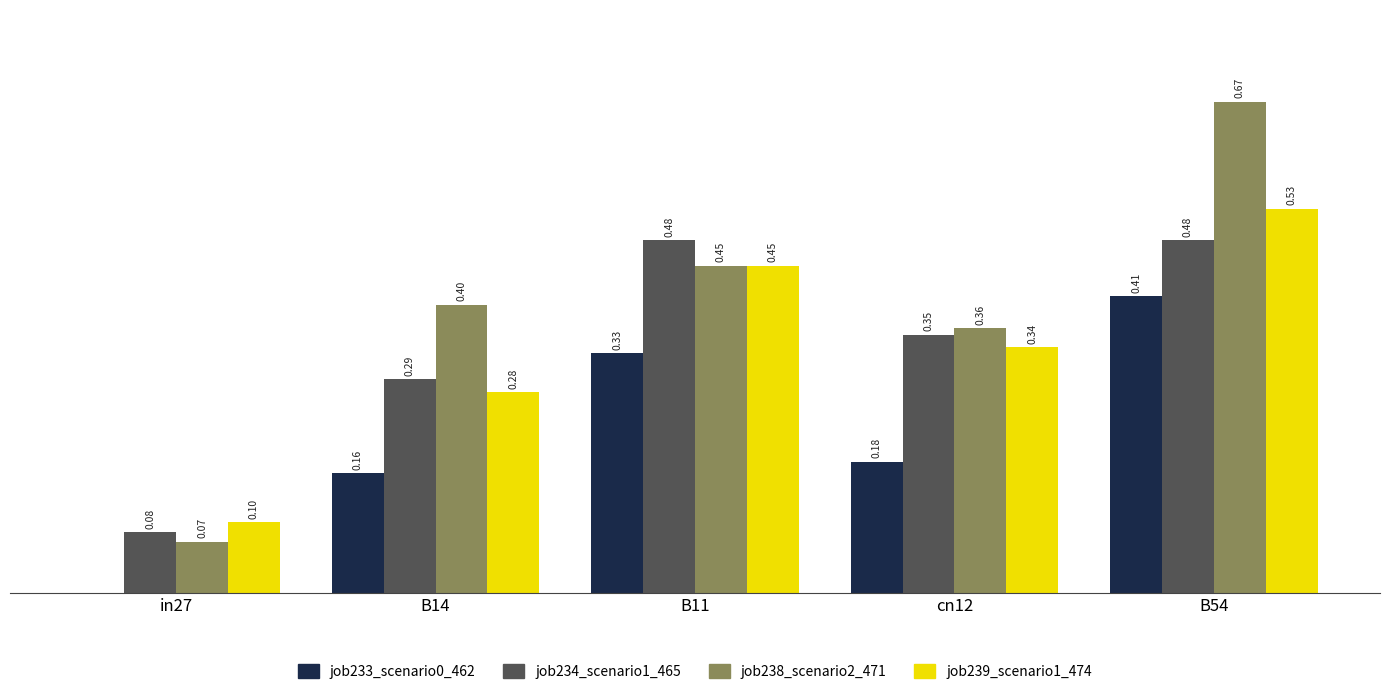

Which series has the largest range (max minus min)?

job238_scenario2_471